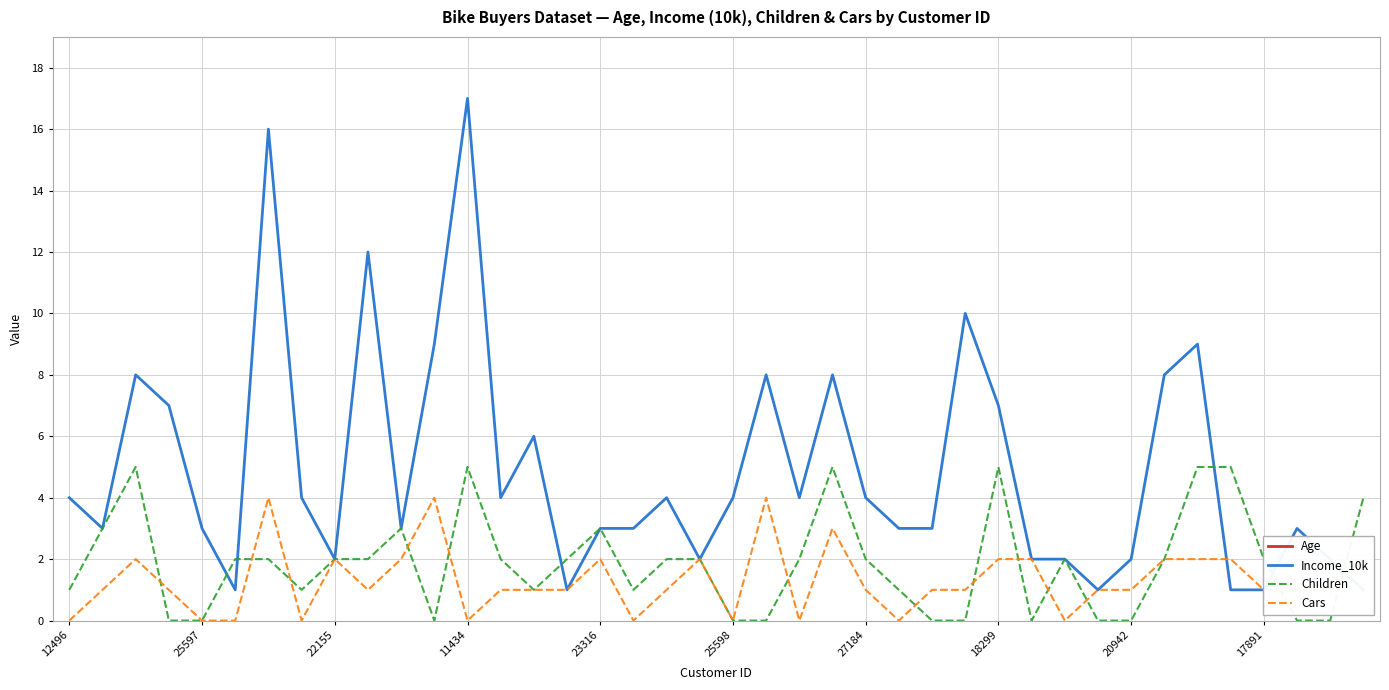

Which series has the largest total across all categories?

Age